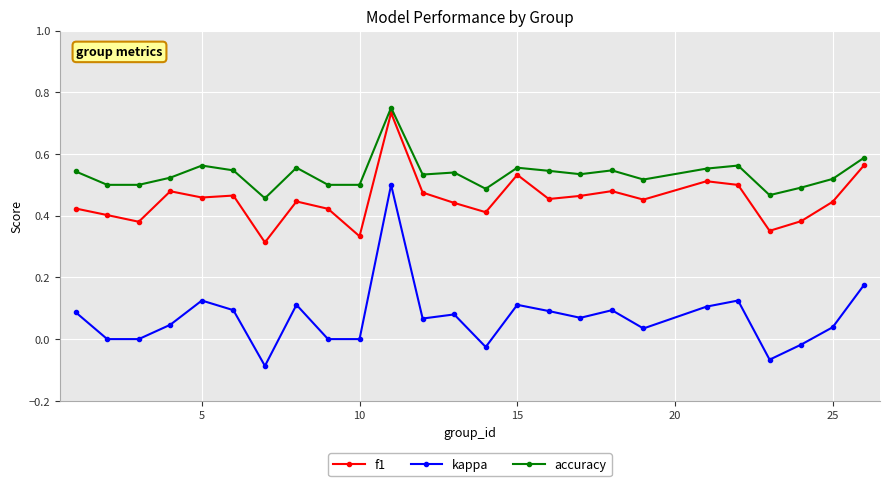

Which series has the largest total across all categories?

accuracy